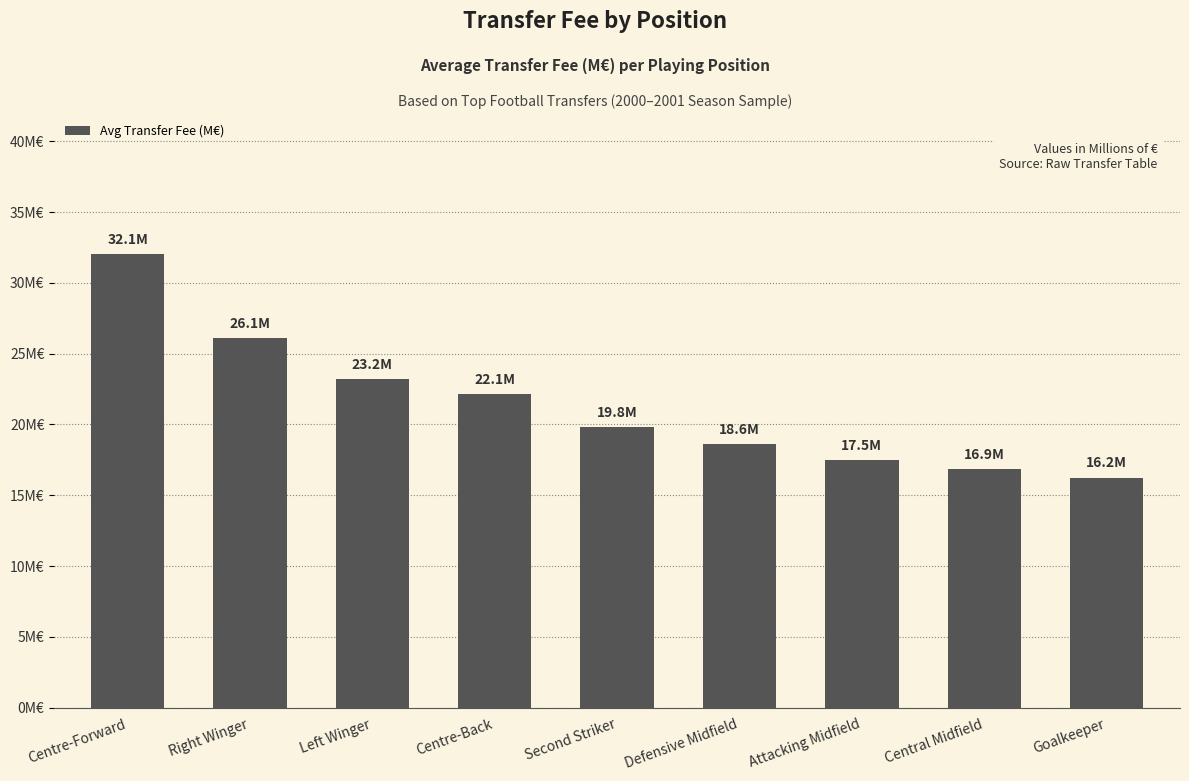

Are the bars horizontal?

No